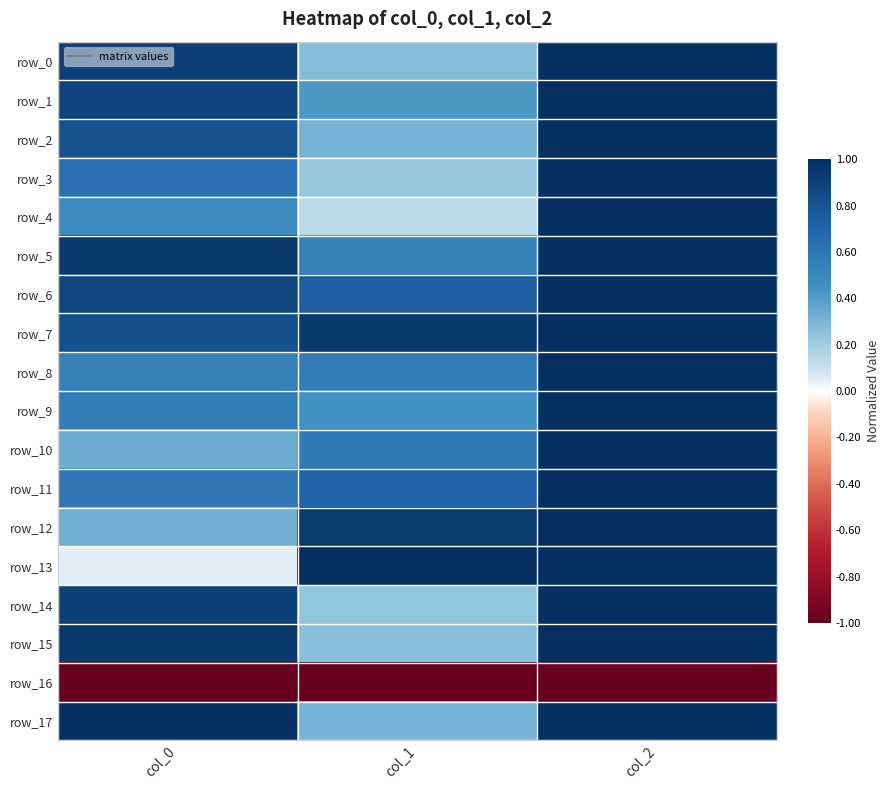

At which label does row_5 reach its minimum?

col_1